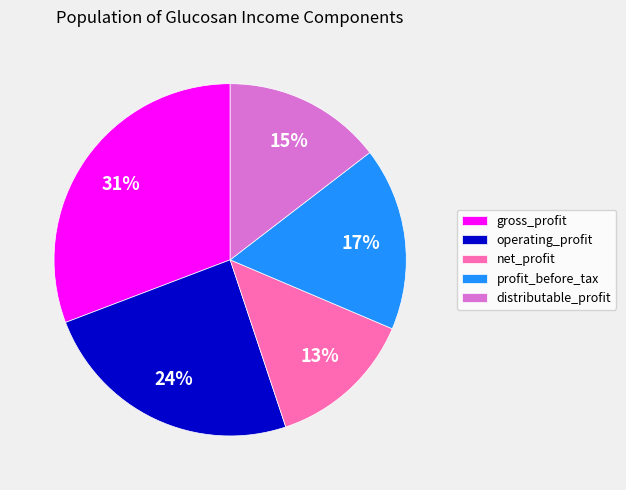

Which category has the biggest portion of the pie?

gross_profit